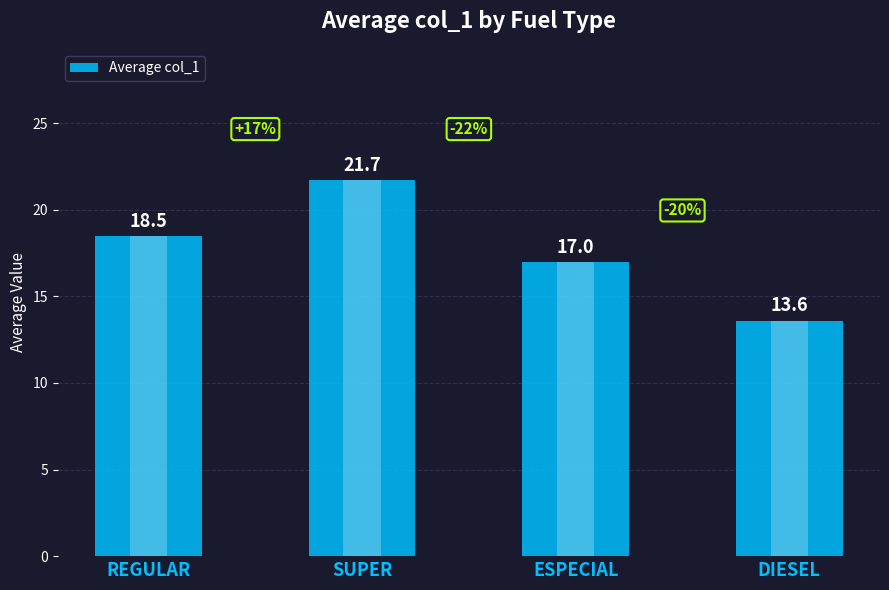

What is the label of the 3rd bar from the left?

ESPECIAL